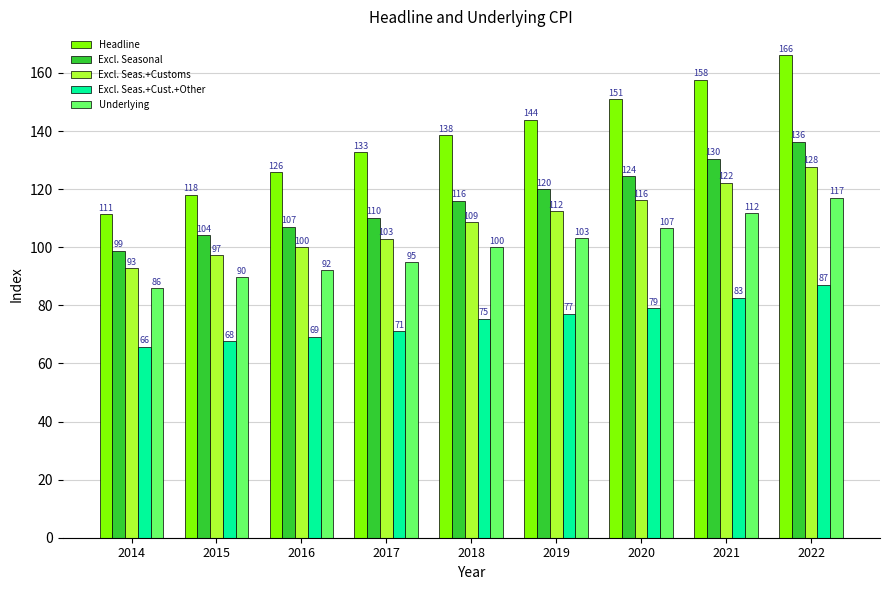

What is the value of the Excl. Seas.+Cust.+Other bar at the 1st from the left?

65.7